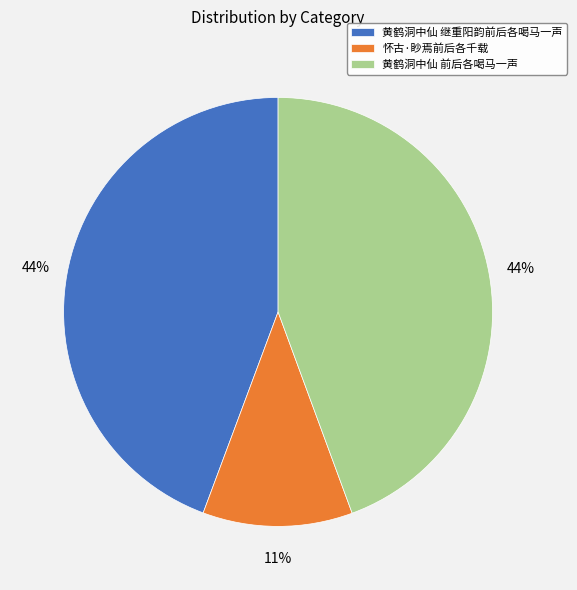

Which category has the smallest portion of the pie?

怀古·眇焉前后各千载